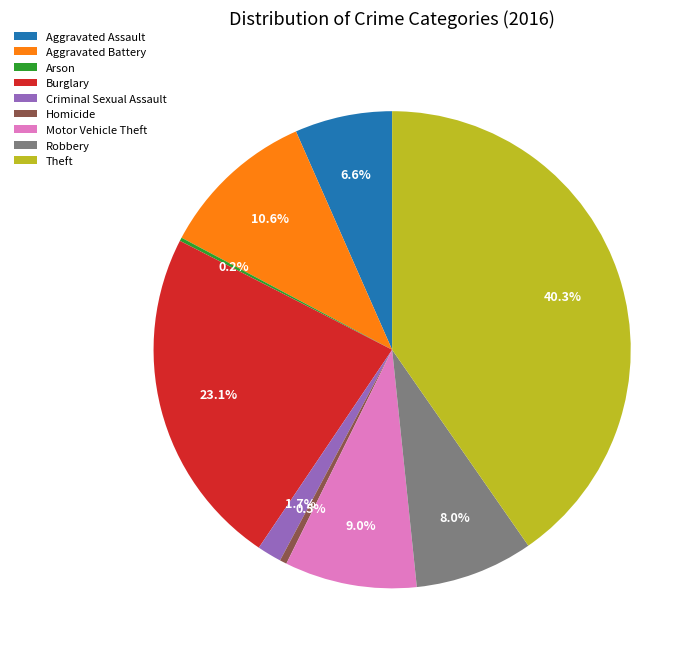

To the nearest percent, what portion does Theft represent?

40%